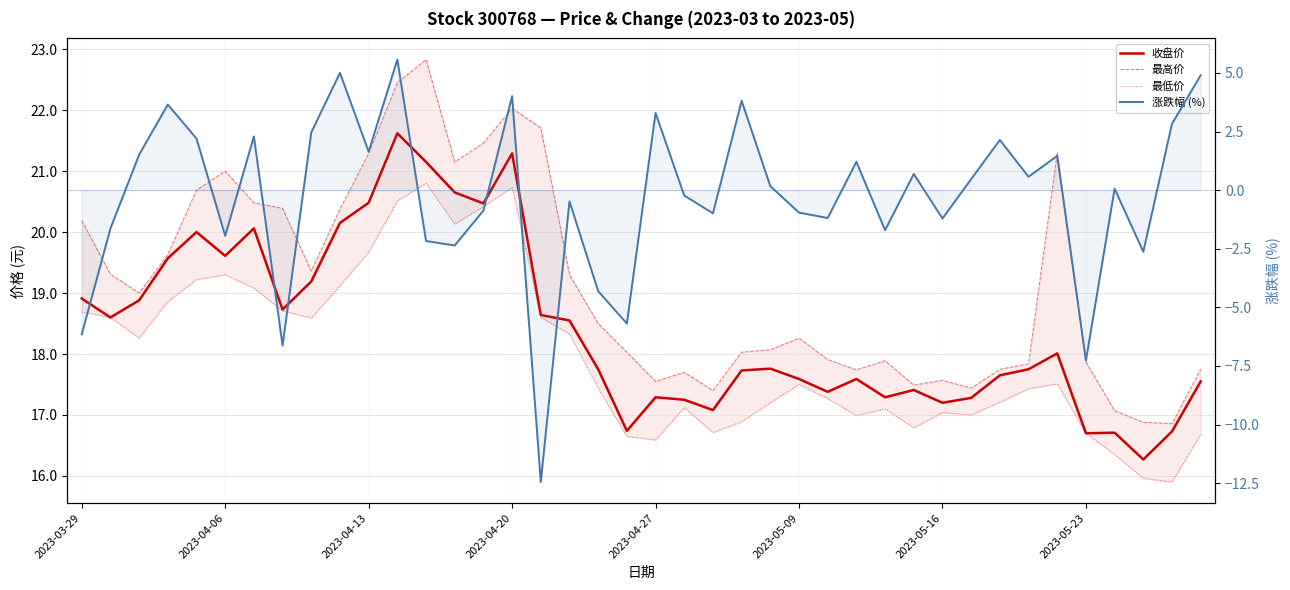

What is the highest value of the 涨跌幅 (%) series?

5.6